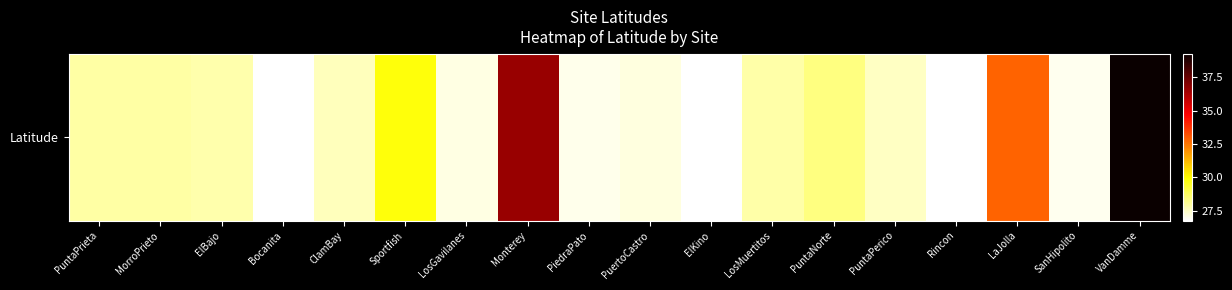

What is the sum of all values?

522.0